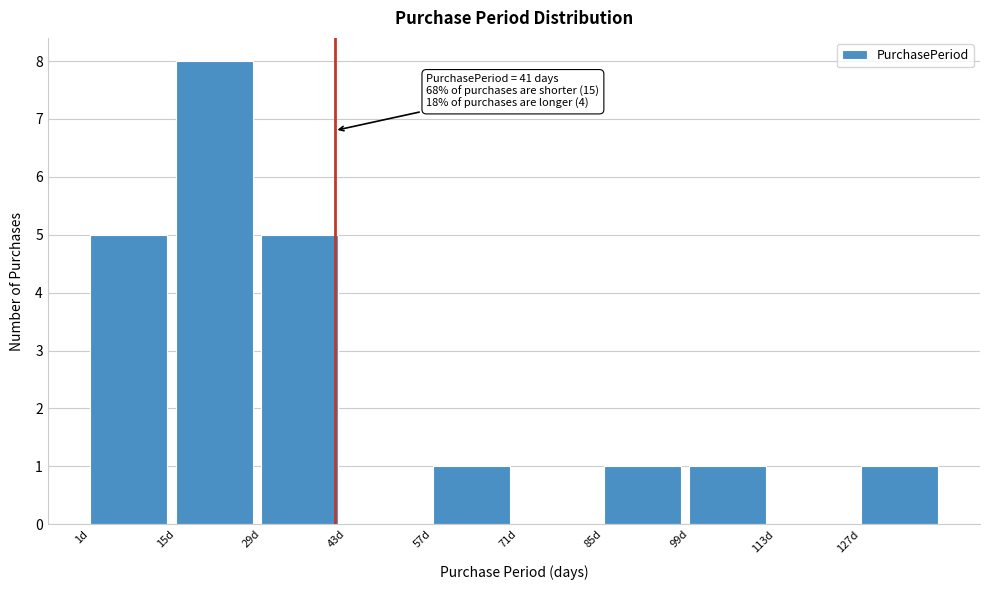

Over which range of the x-axis is the bar tallest?

15 to 29